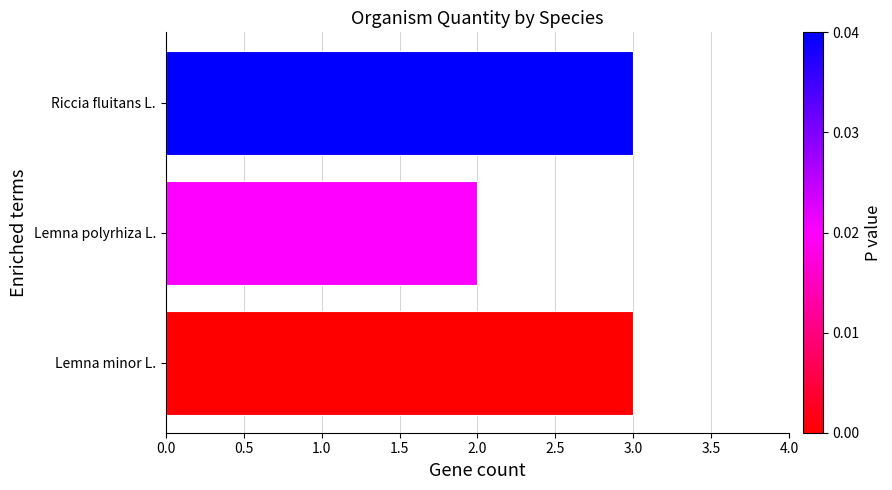

What is the approximate value at Riccia fluitans L.?

3